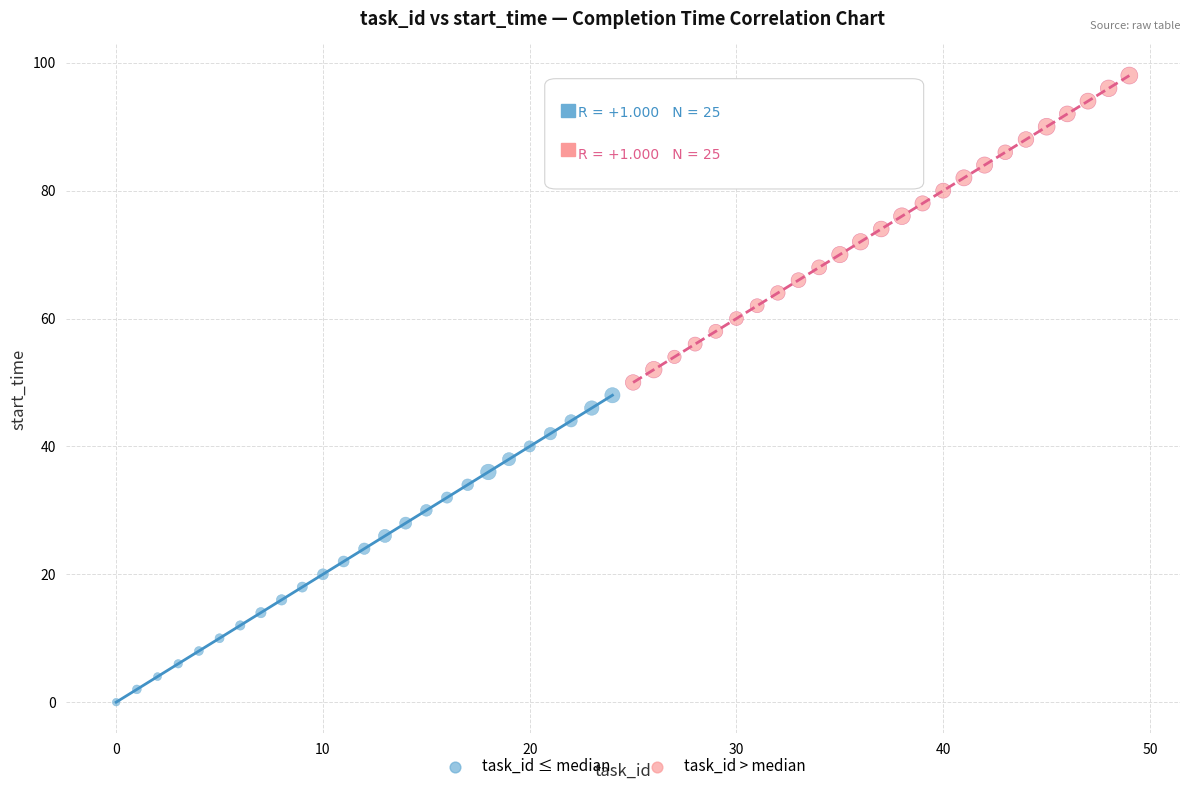

Which series contains the highest Y value?

task_id > median